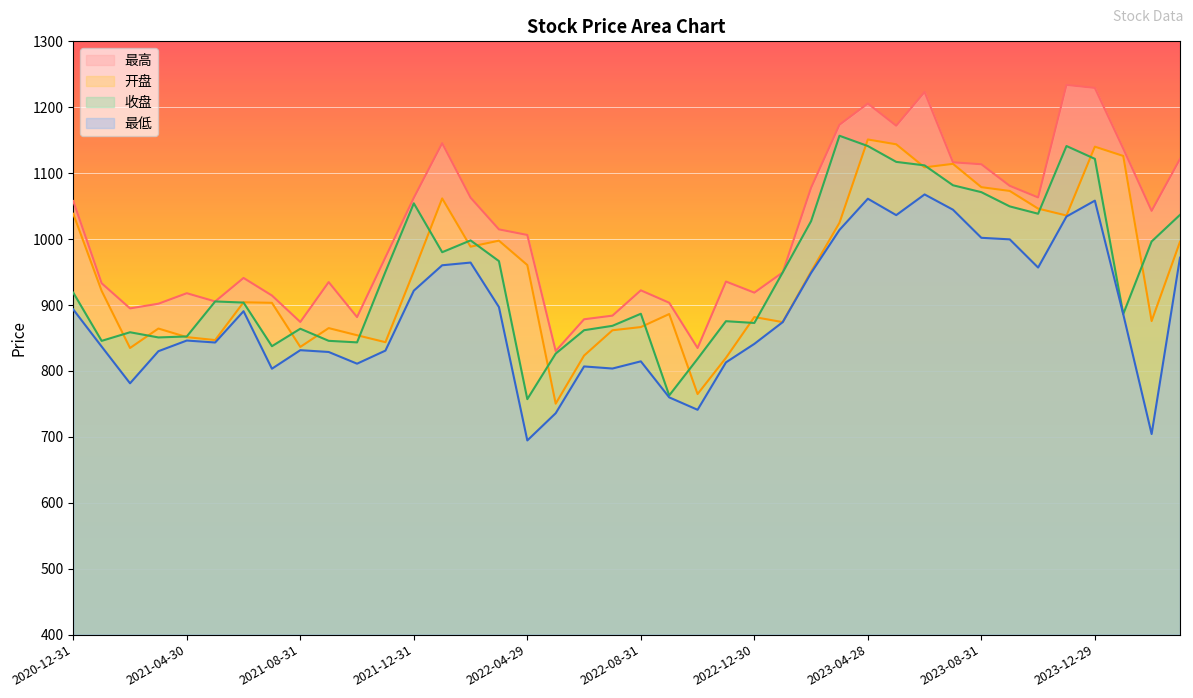

What is the difference between the maximum and minimum values in the 收盘 series?

399.5